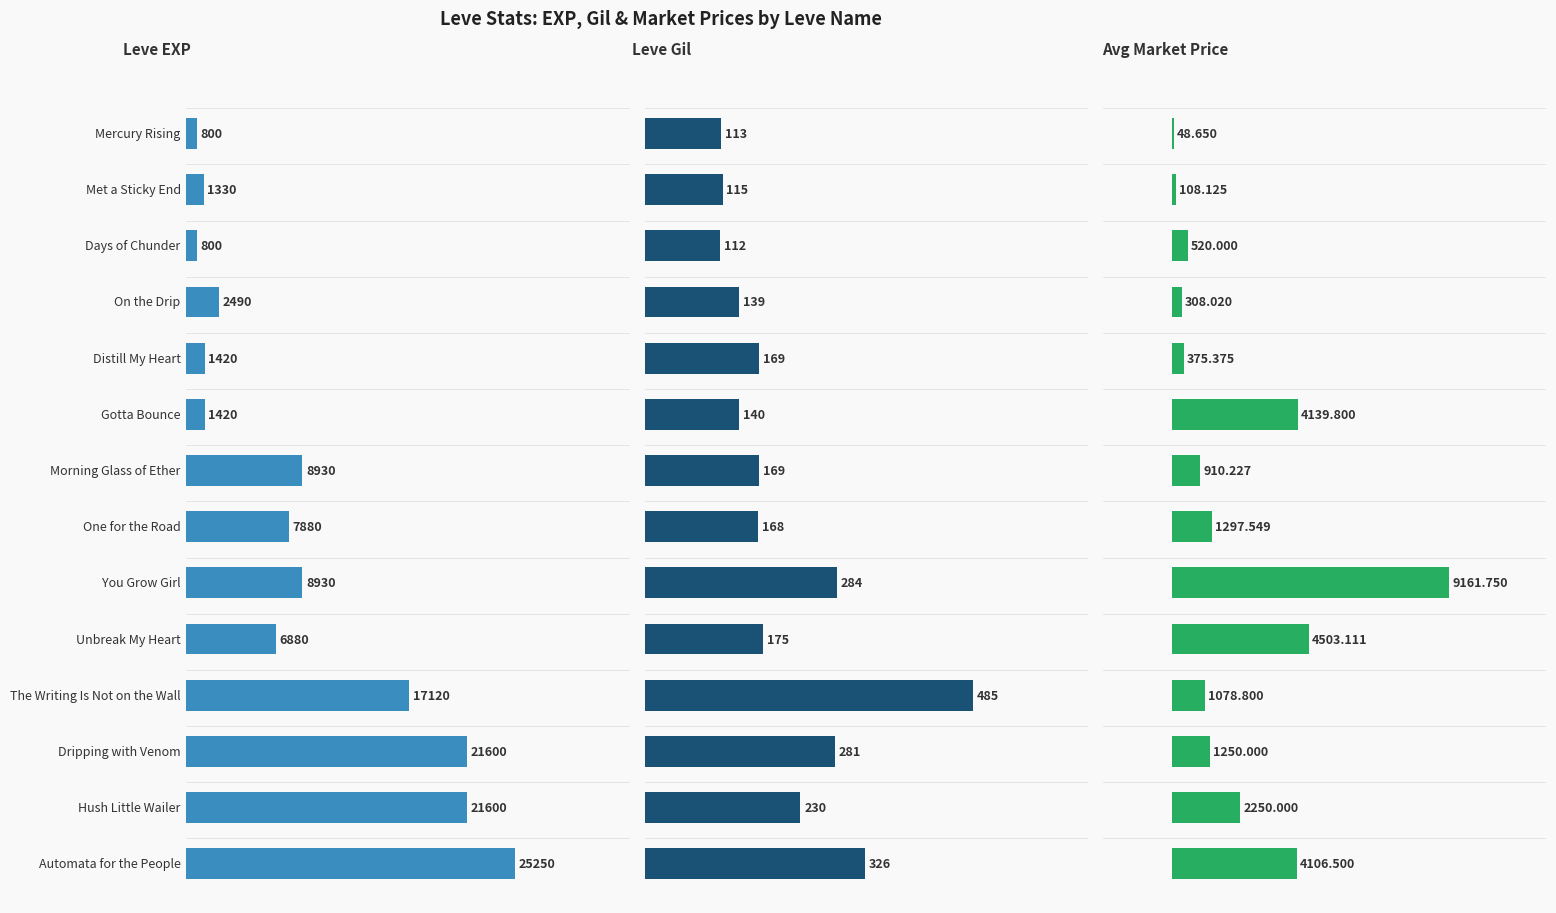

Which series has the widest spread of values?

Leve EXP